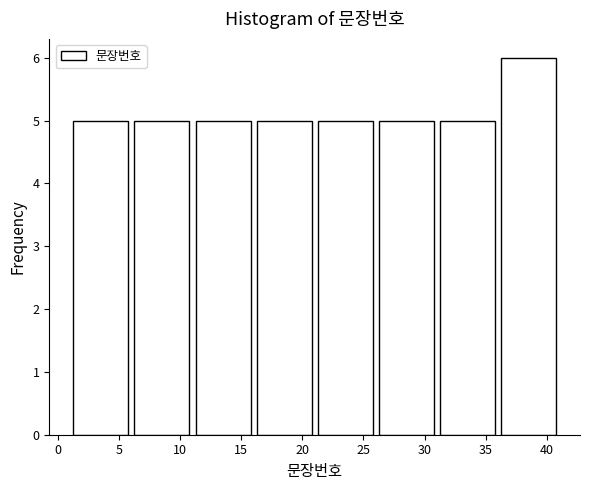

Reading left to right, transcribe this chart: for each bar, give the range it covers on the x-axis and its height. The values are not printed on the chart, so give them approximately, as read against the axis.

1 to 6: 5
6 to 11: 5
11 to 16: 5
16 to 21: 5
21 to 26: 5
26 to 31: 5
31 to 36: 5
36 to 41: 6